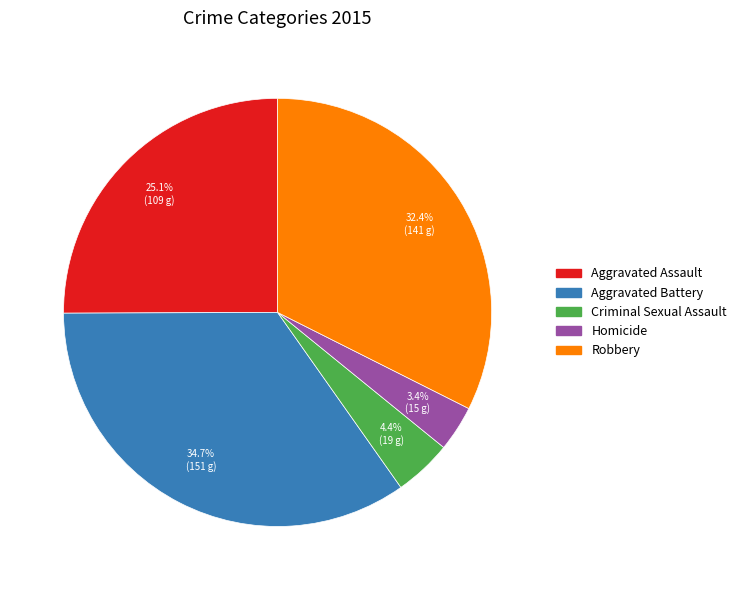

Is the sum of Aggravated Assault and Criminal Sexual Assault greater than half?

No